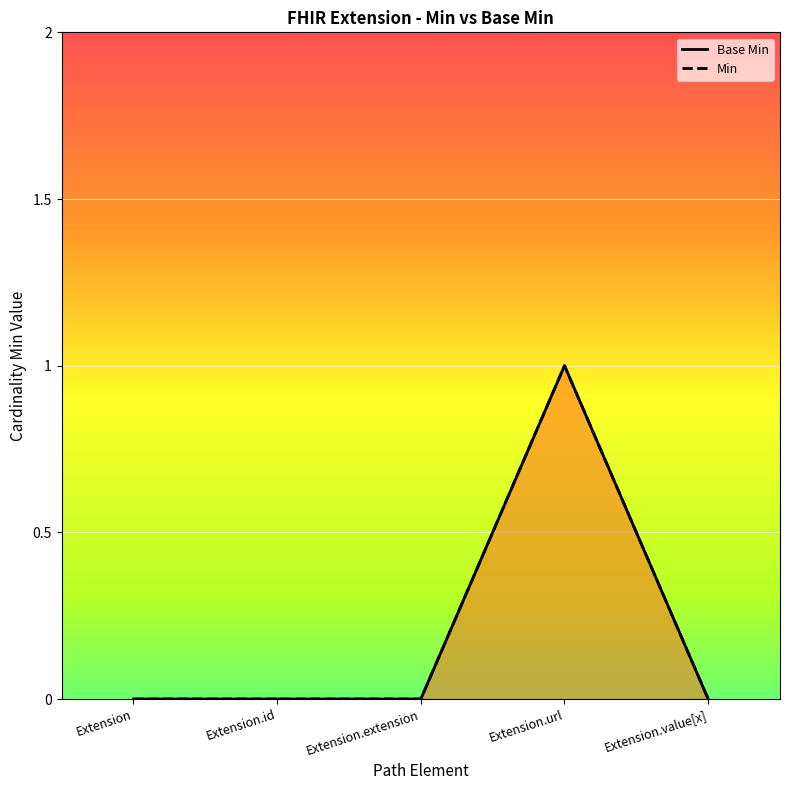

True or false: Base Min has a value of 1 at Extension.url.

True